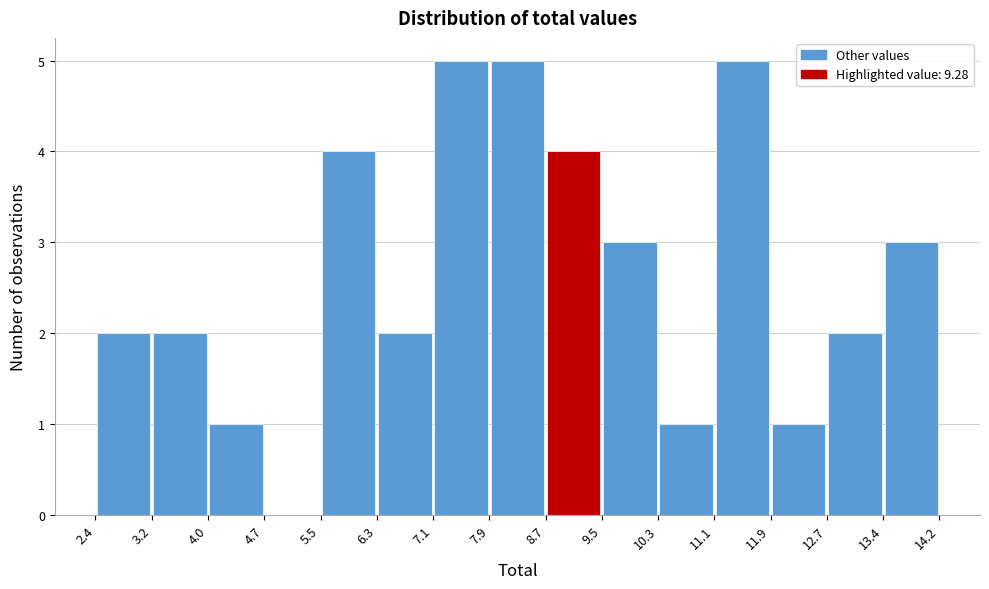

How tall is the bar that spans 2.4 to 3.2 on the x-axis? The values are not printed on the chart, so give them approximately, as read against the axis.

2